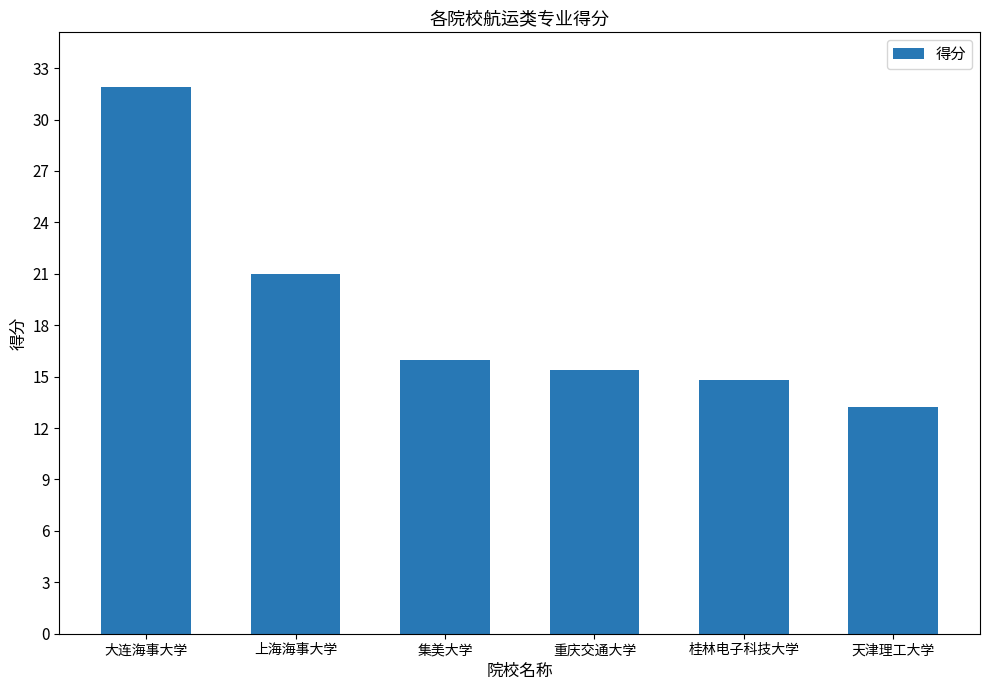

Does the chart contain stacked bars?

No